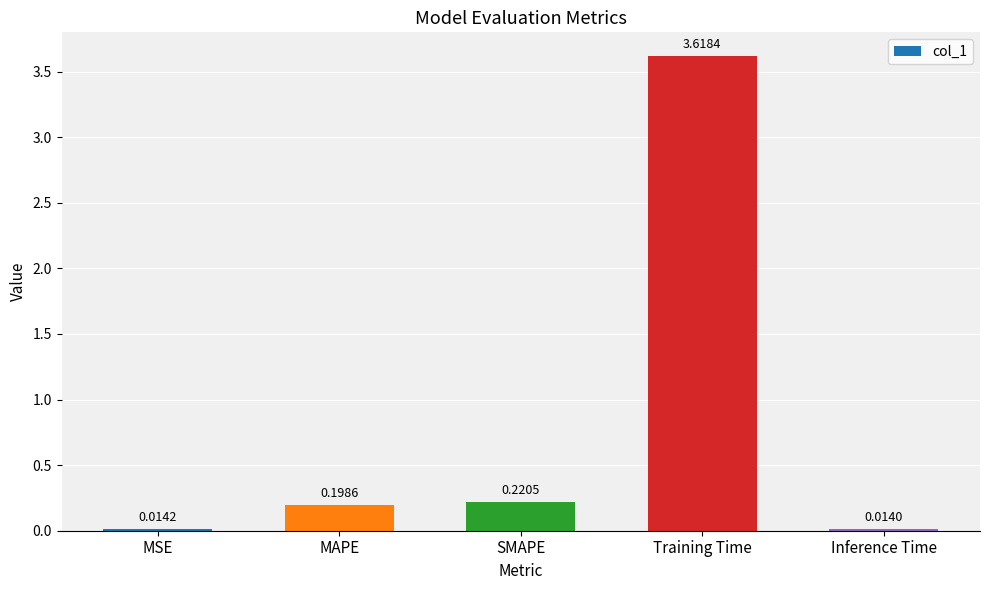

Which category has the lowest value across all series?

Inference Time